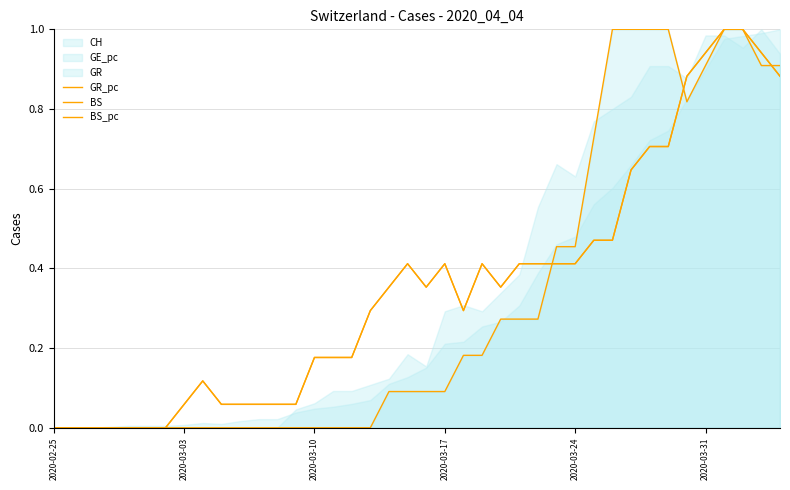

How many lines are shown in the chart?

3